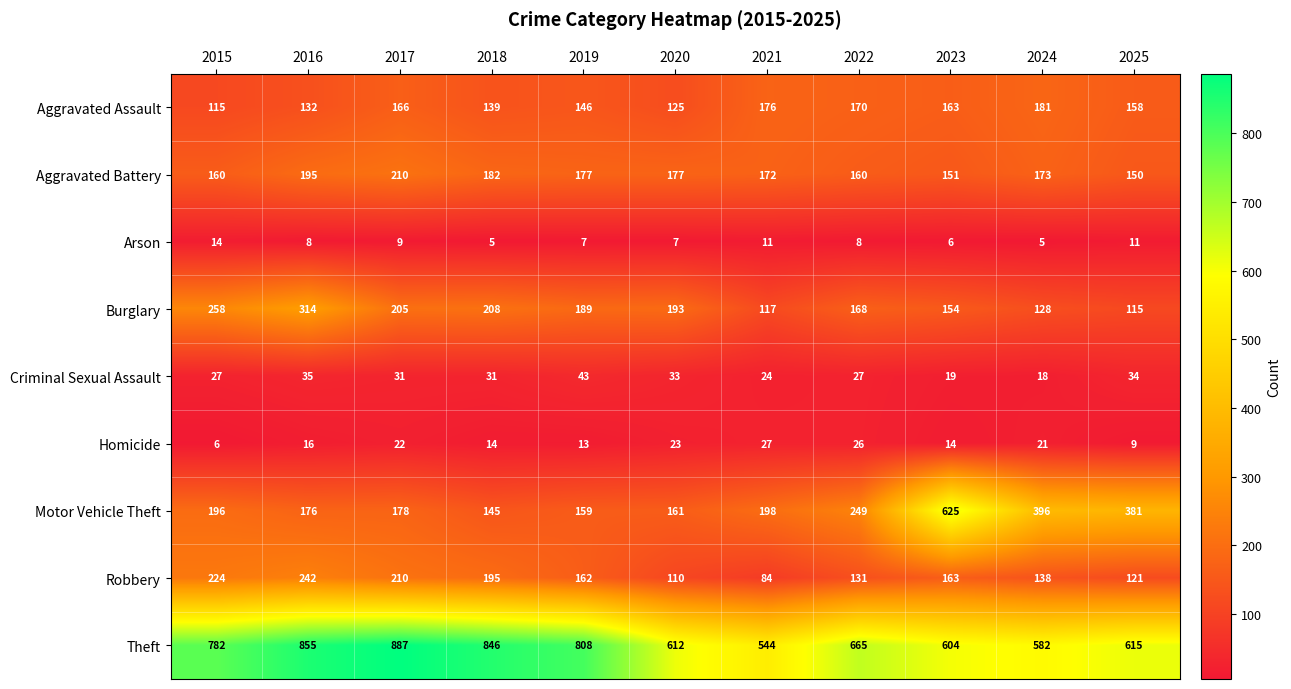

What is the spread (max minus min) of values at 2019?

801